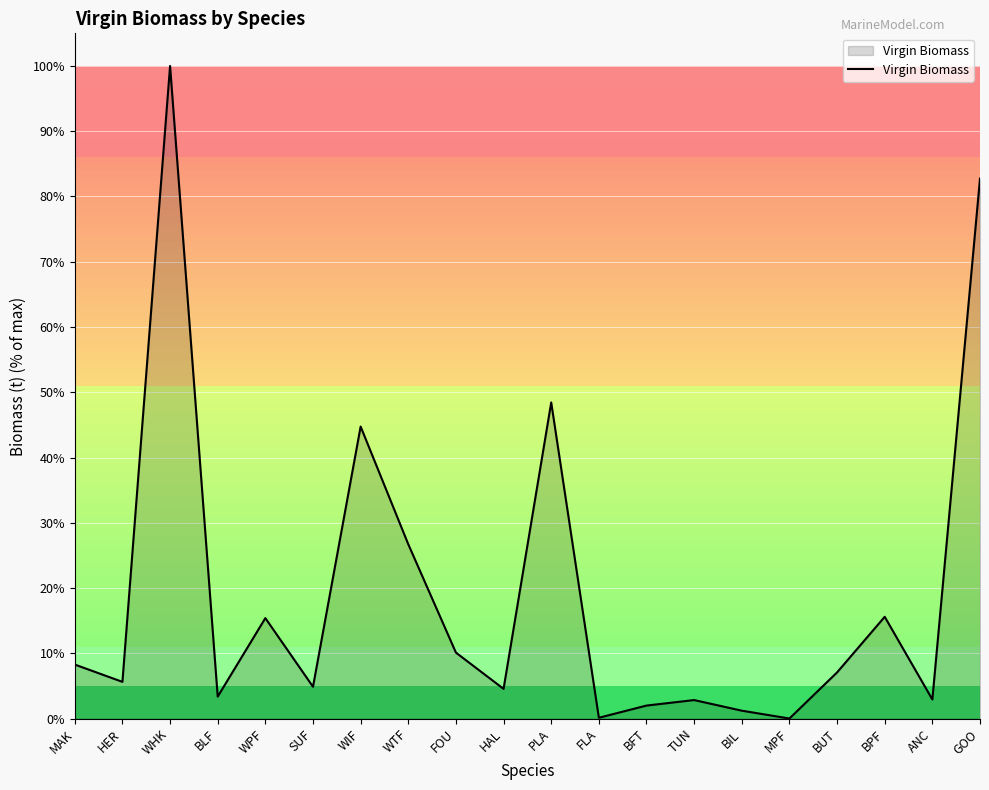

What position from the right is WTF?

13